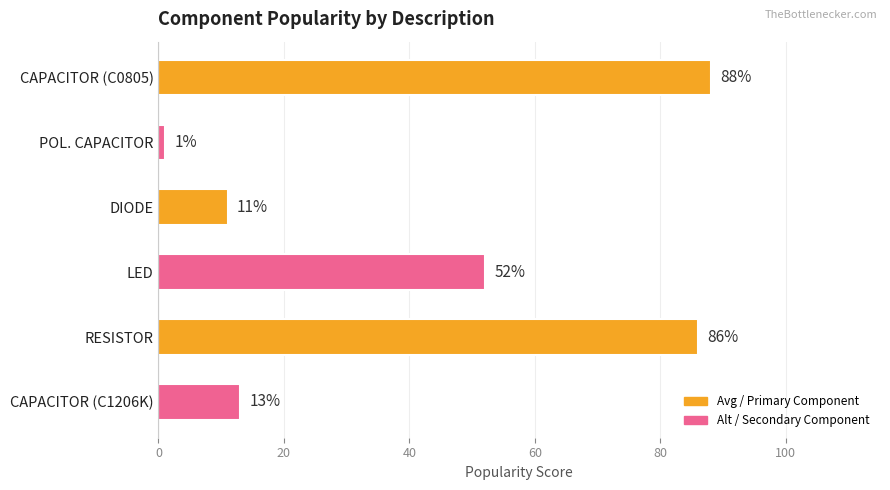

Is it true that the value at DIODE is 4?

False